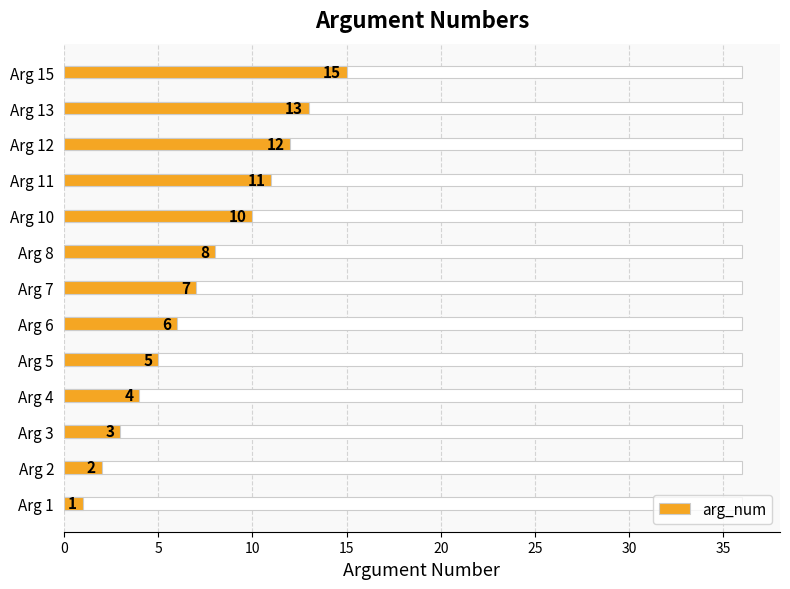

How many data points are less than 7?

6